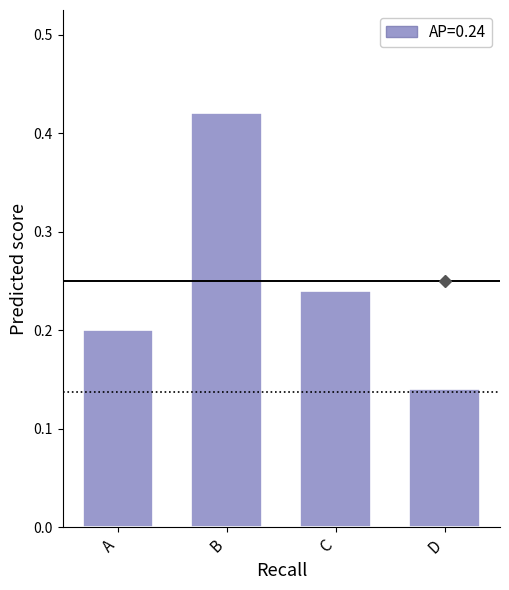

The chart shows a value of 0.2 at D. True or false?

False